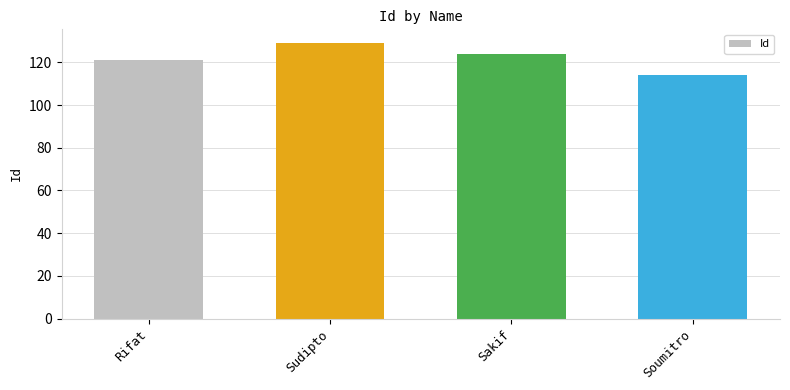

Does the chart contain any negative values?

No